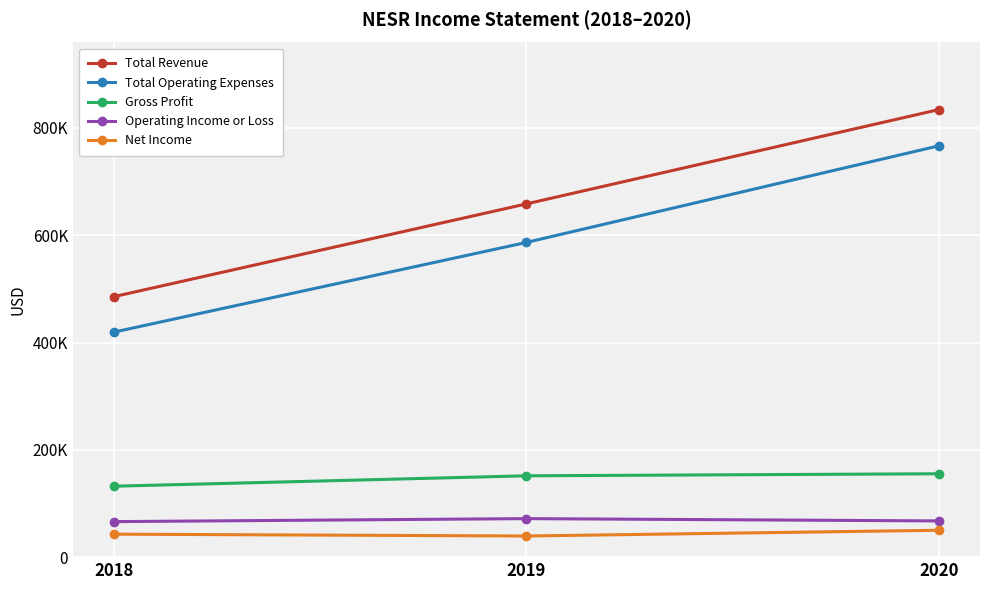

What is the maximum value for Net Income?

50100